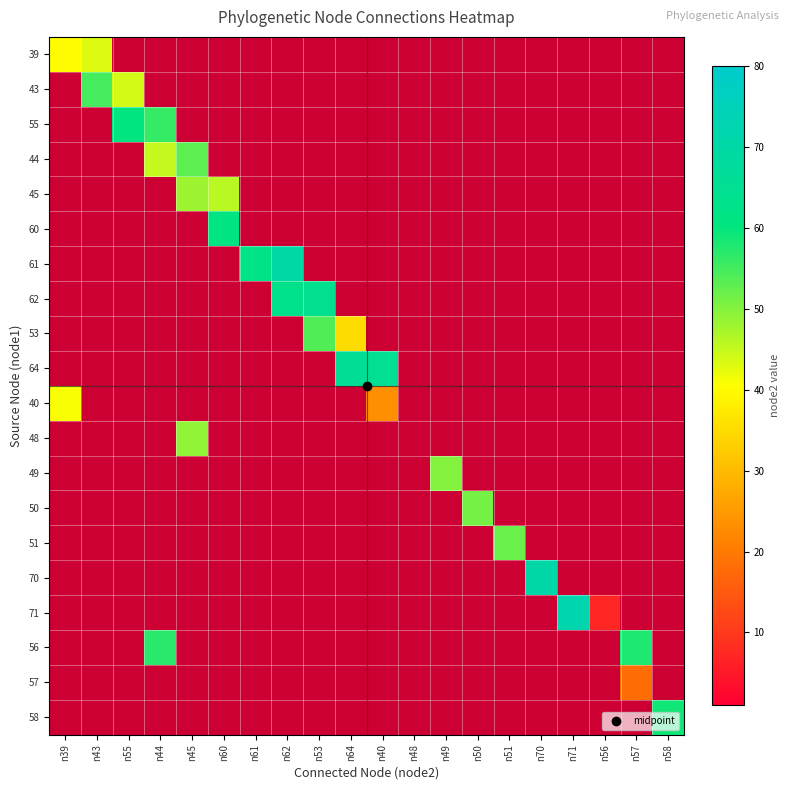

At which category does the chart reach its peak across all series?

n71